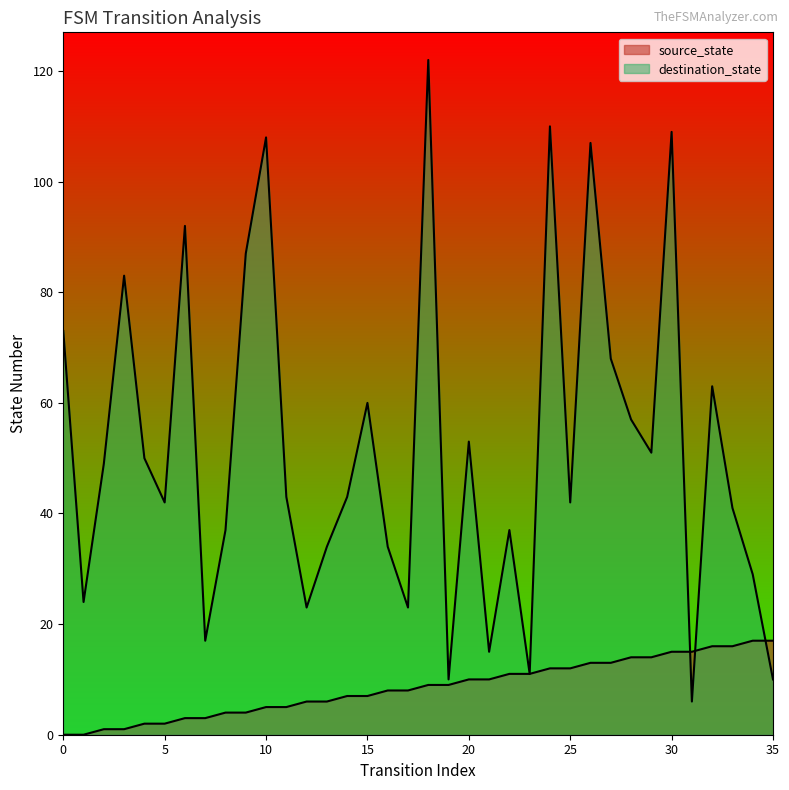

What is the total value across all series at 14?

50